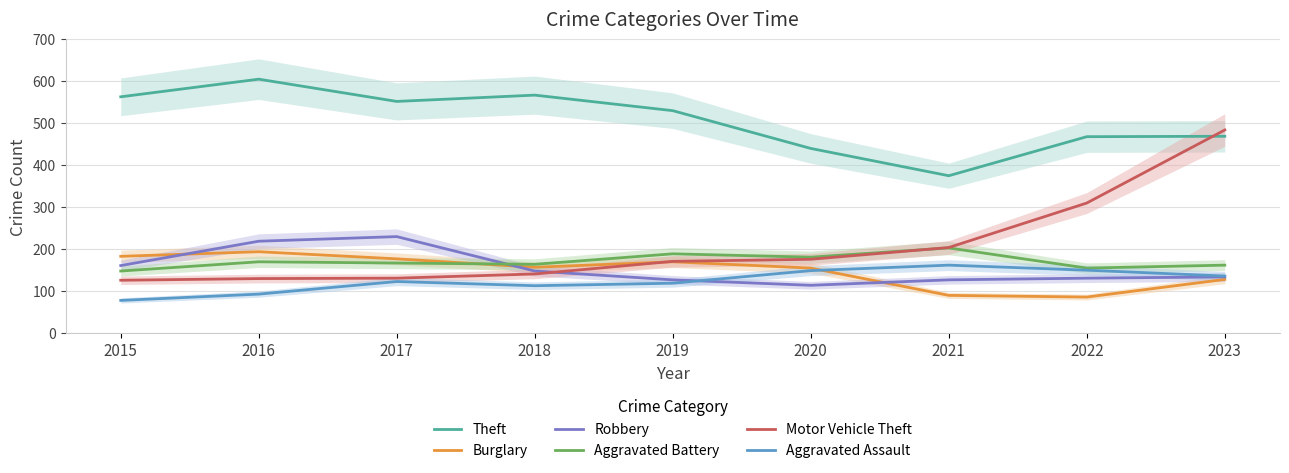

What is the average value of the Robbery series?

155